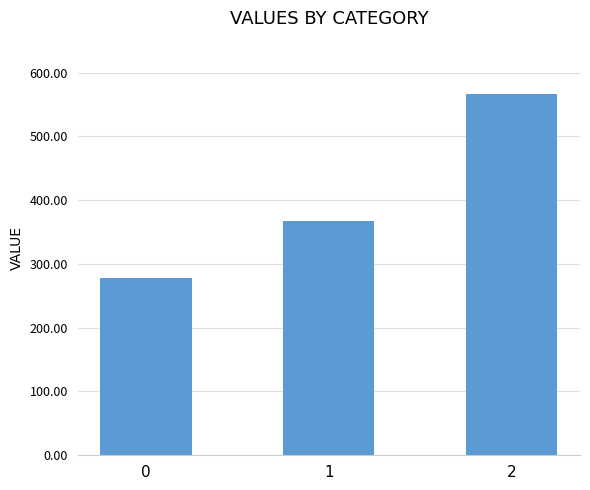

How many data points does each series have?

3